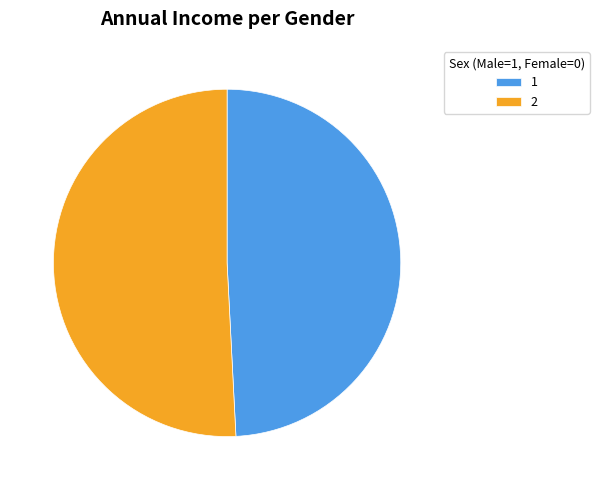

Is there a majority slice in this chart?

Yes